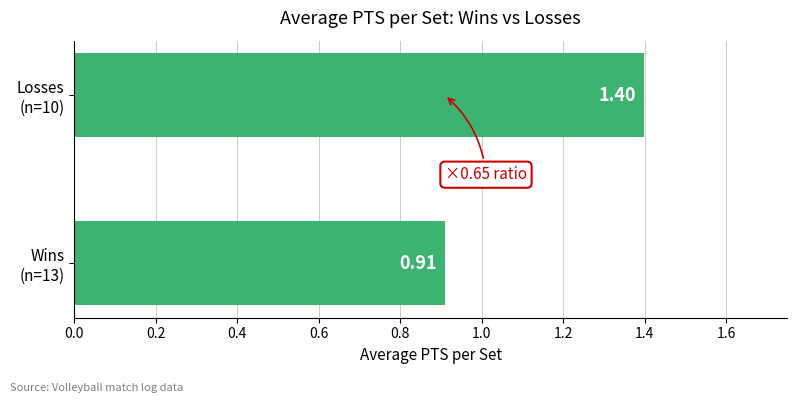

What is the difference between the maximum and minimum values?

0.5